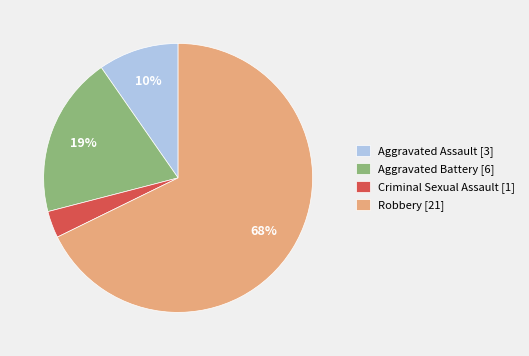

Which has a higher value, Aggravated Assault [3] or Criminal Sexual Assault [1]?

Aggravated Assault [3]